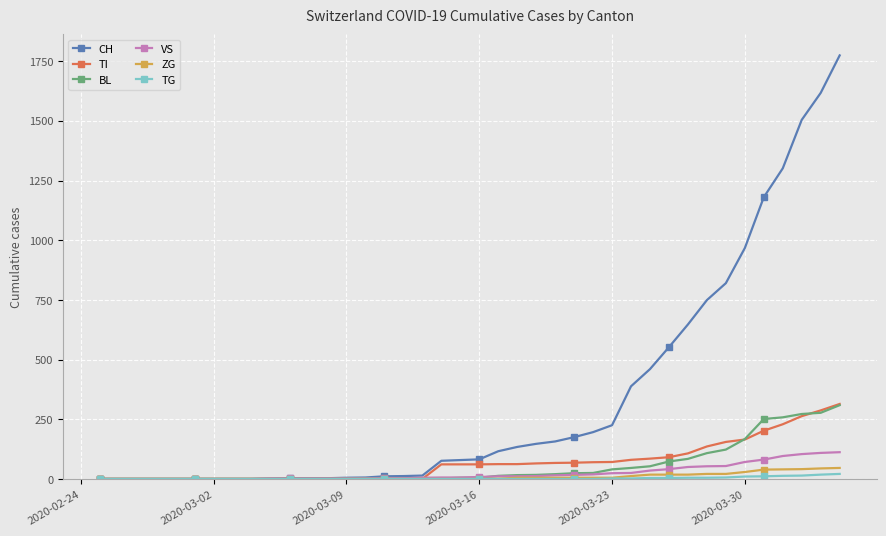

How many categories are shown in the chart?

40